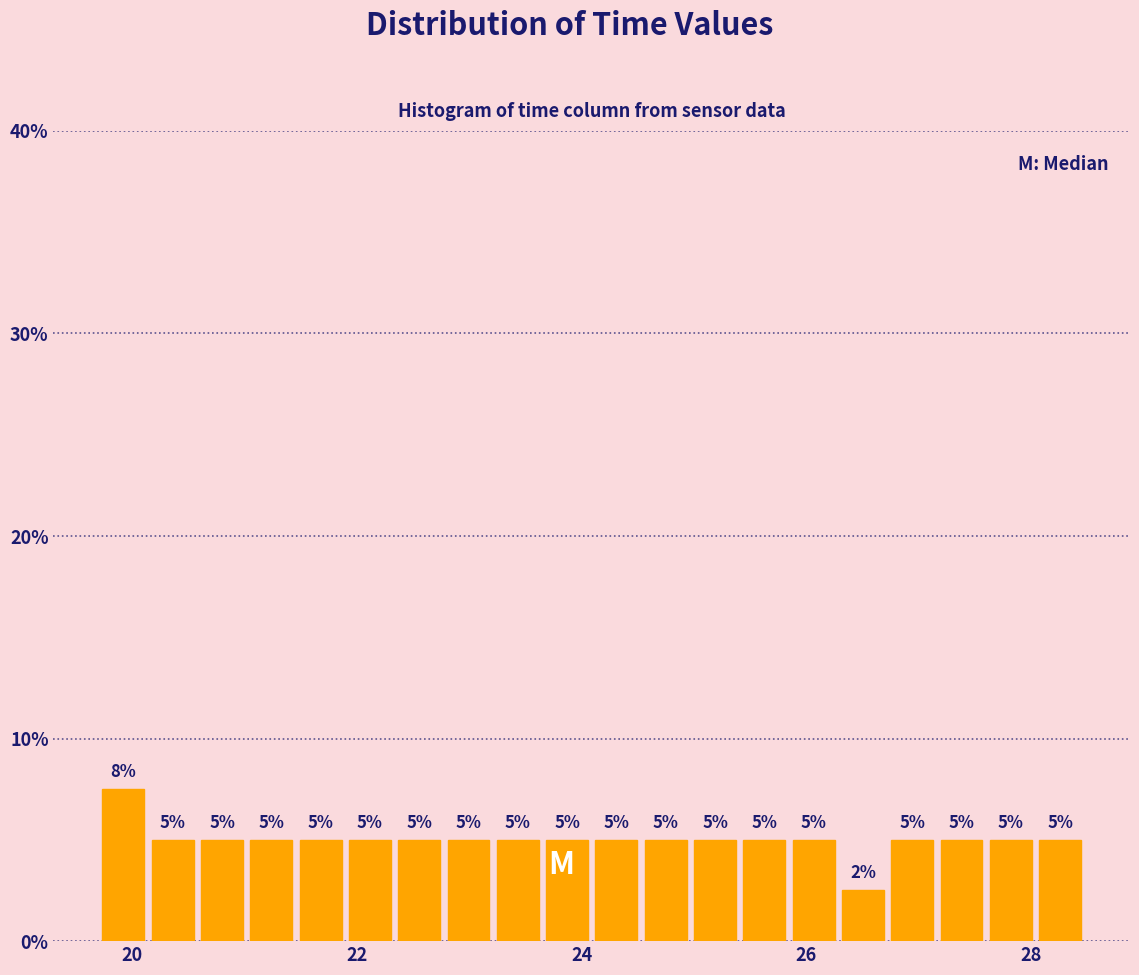

Read against the x-axis, roughly where is the centre of the tallest bar?

20.0